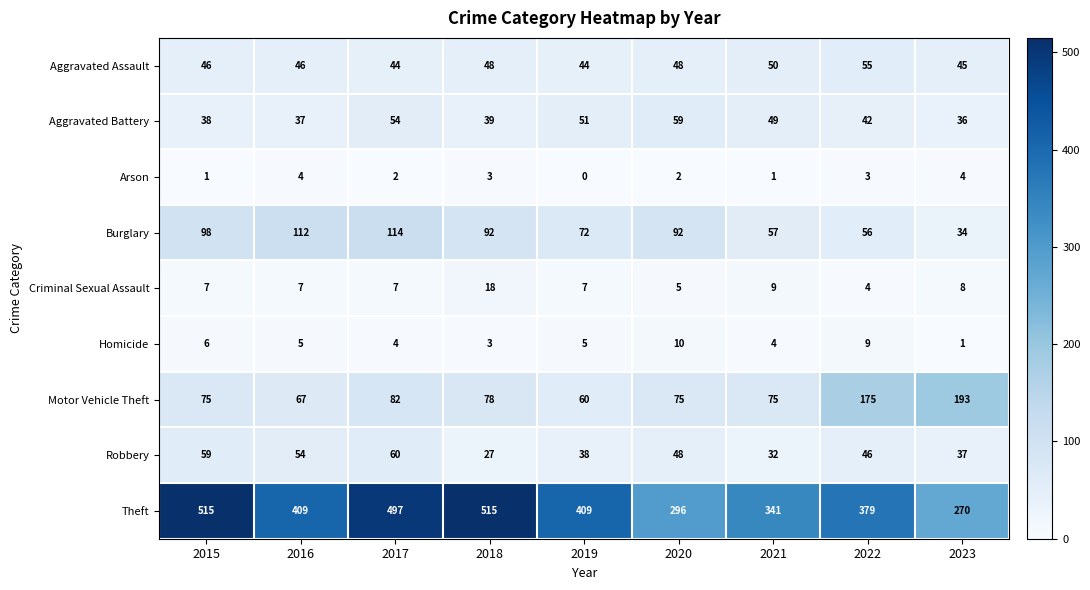

Is it true that Burglary equals 66 at 2015?

False